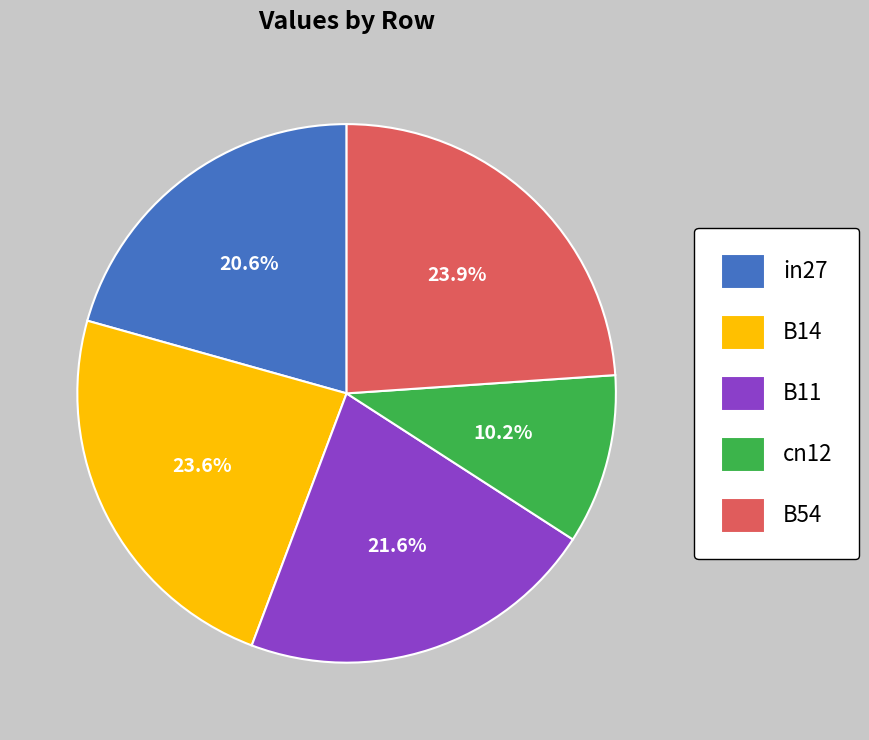

To the nearest percent, what is the difference between the largest and smallest slice percentages?

14%